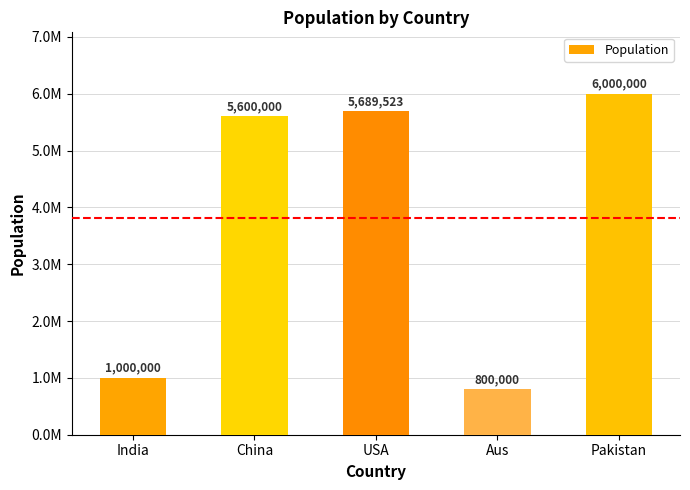

What is the label of the 4th bar from the right?

China